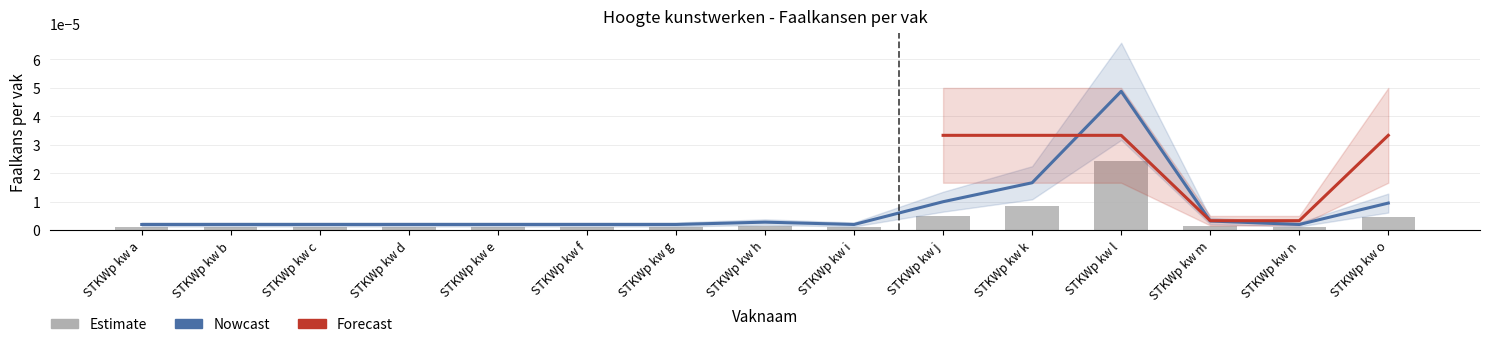

Which category has the highest value in the Faalkans per vak series?

STKWp kw l